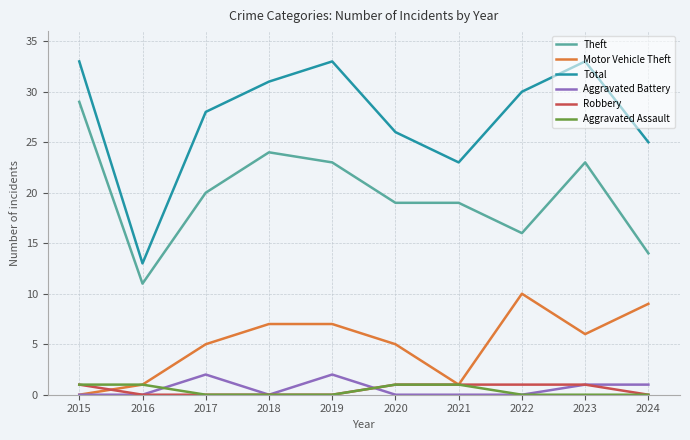

What is the difference between the maximum and minimum values in the Aggravated Battery series?

2